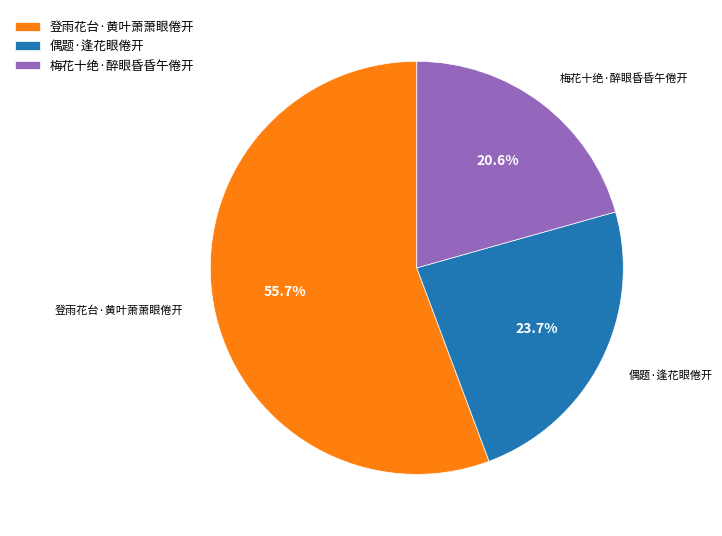

What percentage is NOT represented by 梅花十绝·醉眼昏昏午倦开?

79.4%